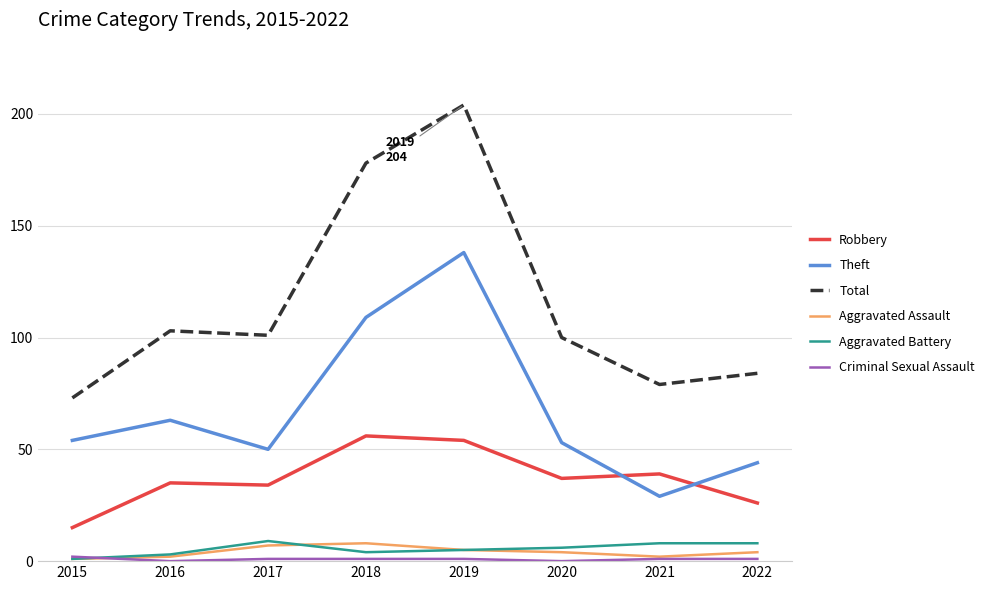

Count the number of data series in this chart.

6